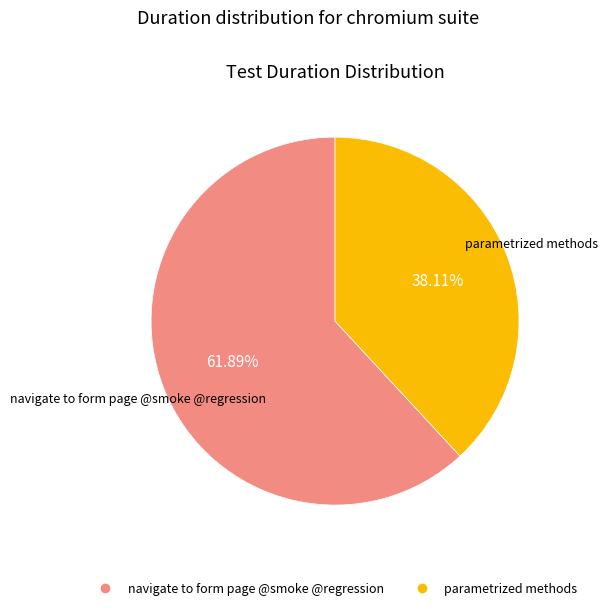

Combined, what portion of the pie is parametrized methods and navigate to form page @smoke @regression?

100.0%